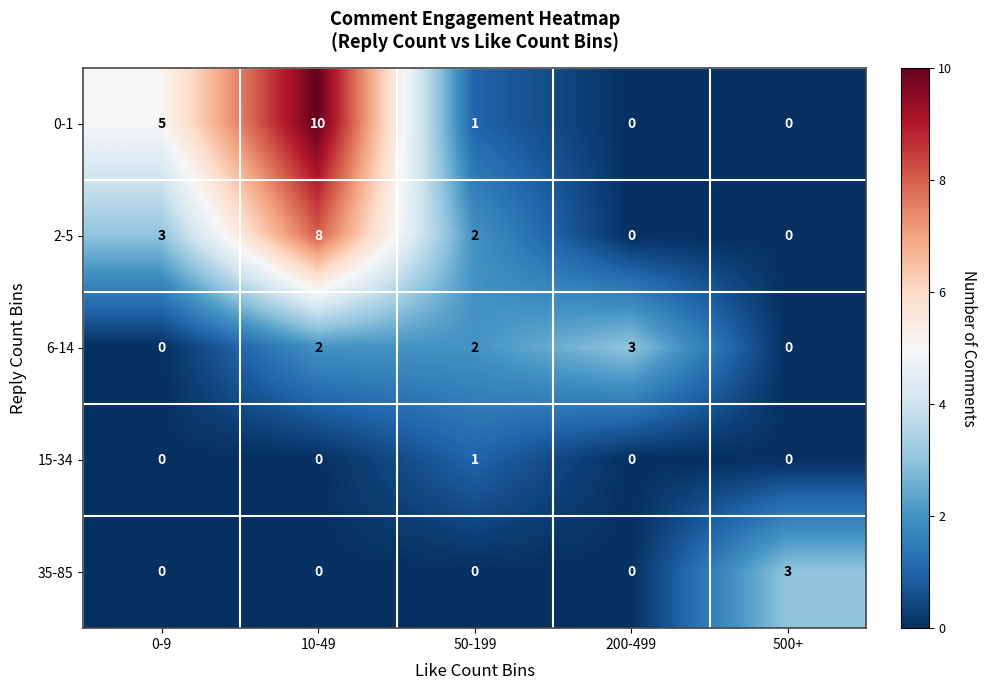

The 0-1 series shows 10 at 10-49. True or false?

True